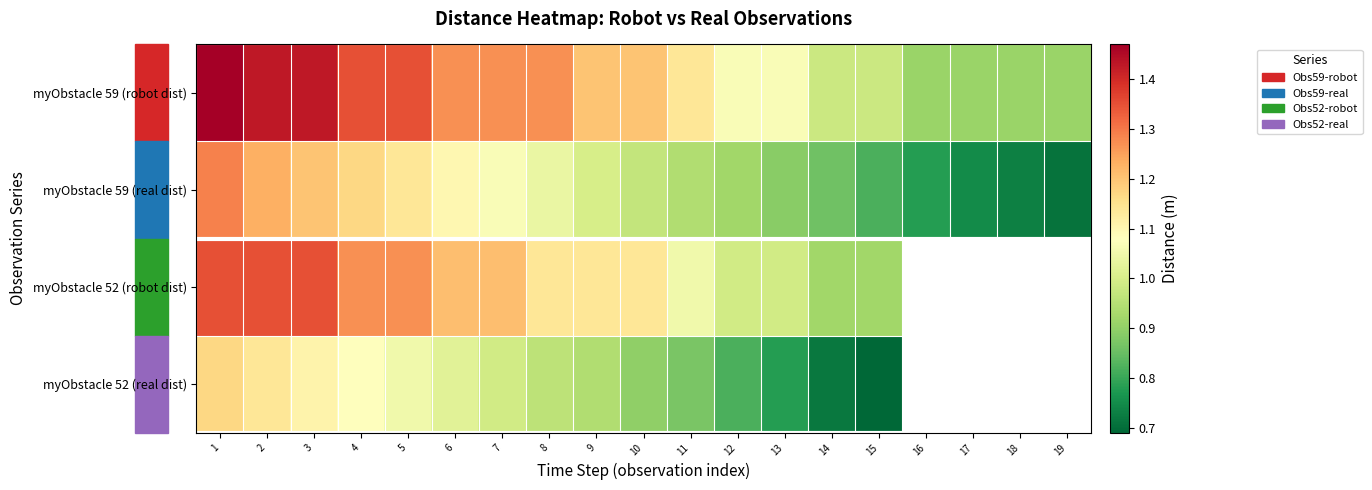

The value of myObstacle 59 (real dist) at 4 is 0.5. True or false?

False